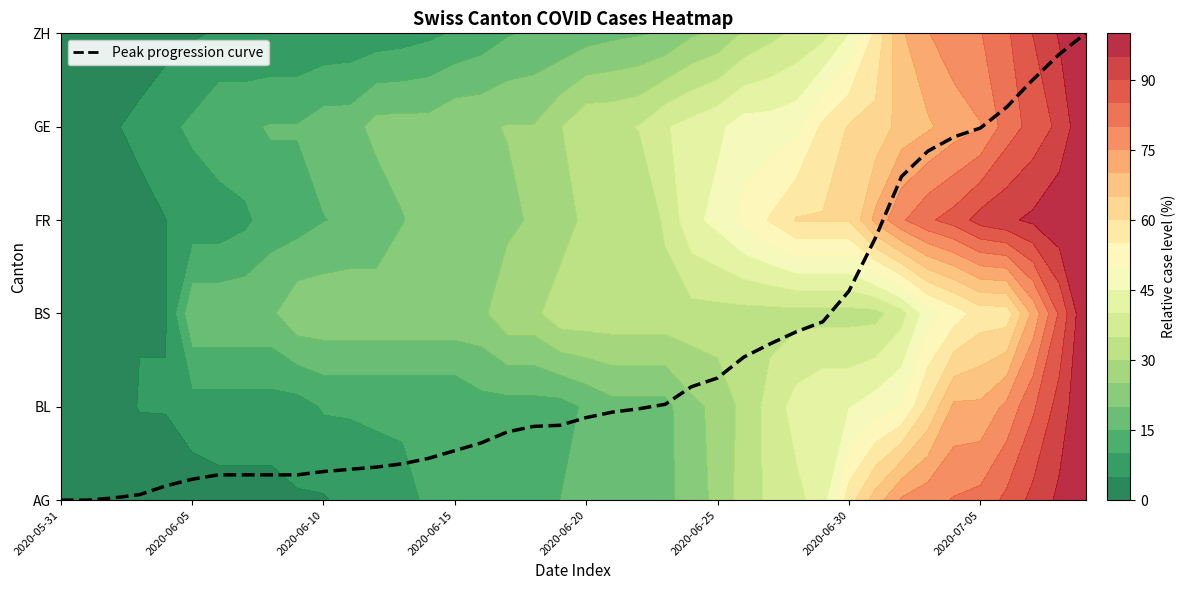

Reading left to right, transcribe all the data shown in this chart.

0.0	0.0	0.0	0.1	0.2	0.2	0.3	0.3	0.3	0.3	0.3	0.3	0.4	0.4	0.4	0.5	0.6	0.7	0.8	0.8	0.9	0.9	1.0	1.0	1.2	1.3	1.5	1.7	1.8	1.9	2.2	2.8	3.5	3.7	3.9	4.0	4.2	4.5	4.8	5.0